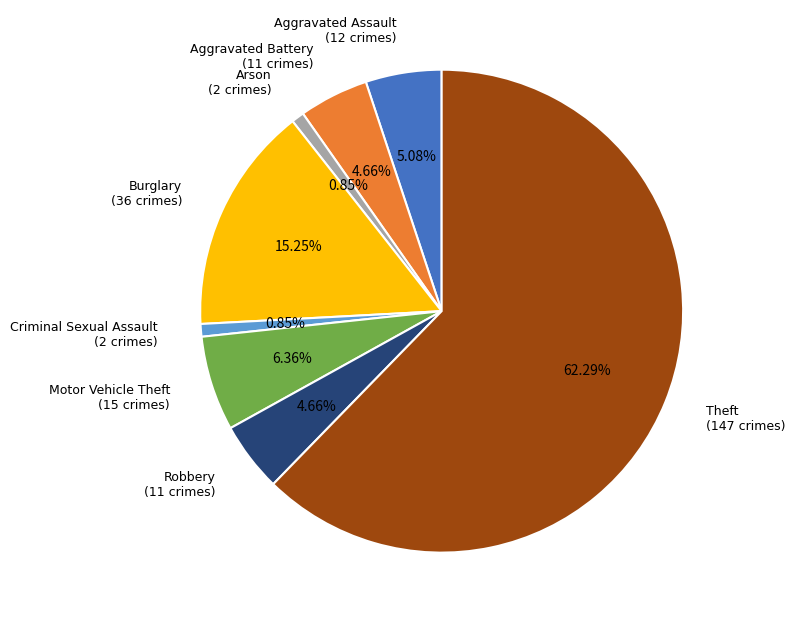

Between Aggravated Battery and Motor Vehicle Theft, which is larger?

Motor Vehicle Theft